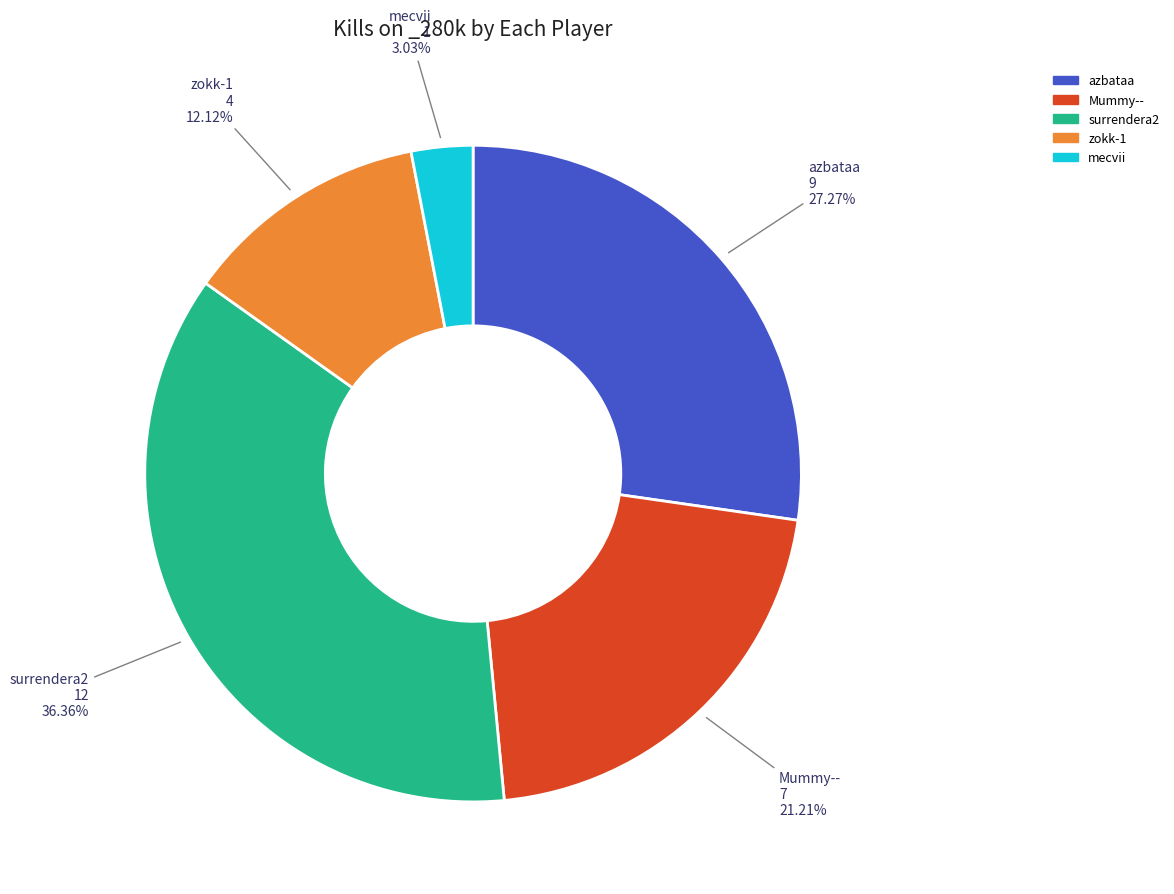

To the nearest percent, what is the difference between the largest and smallest slice percentages?

33%